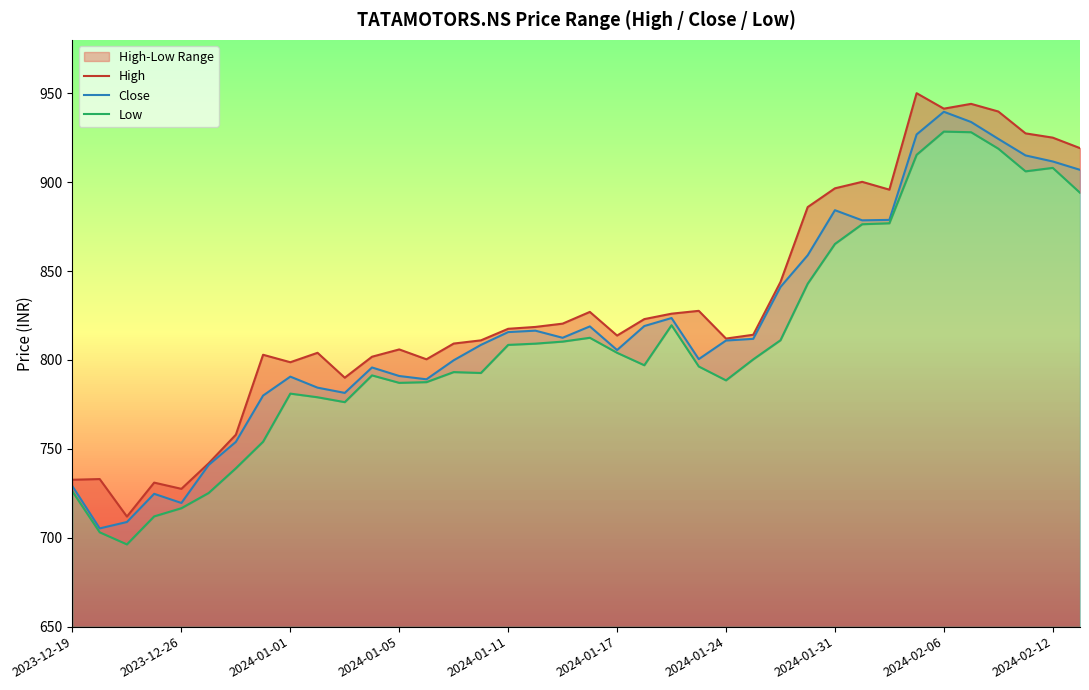

What is the maximum value for Close?

939.5